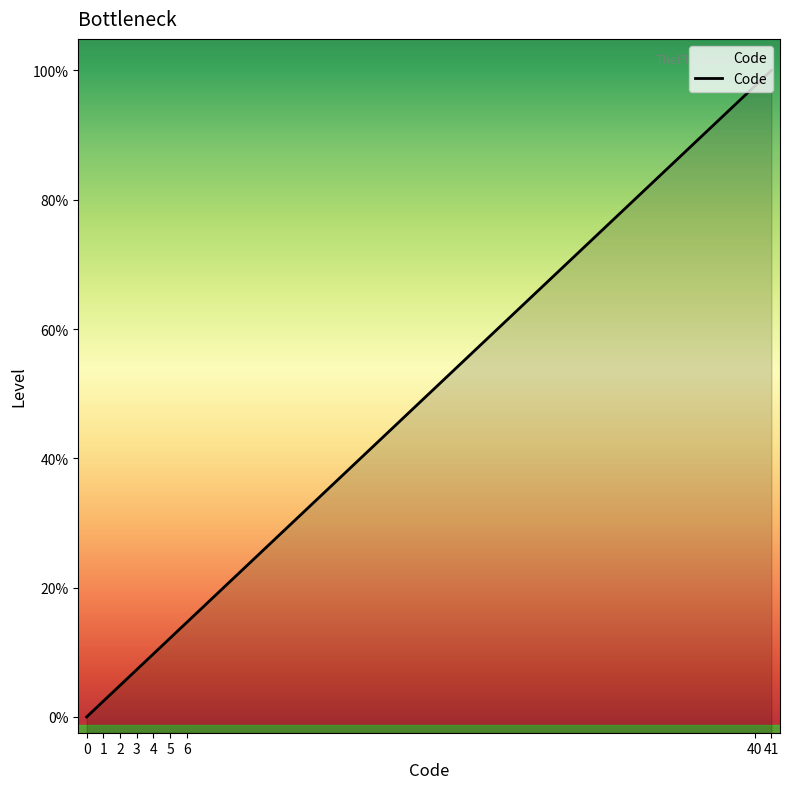

List the labels in order of value, largest first.

41, 40, 6, 5, 4, 3, 2, 1, 0